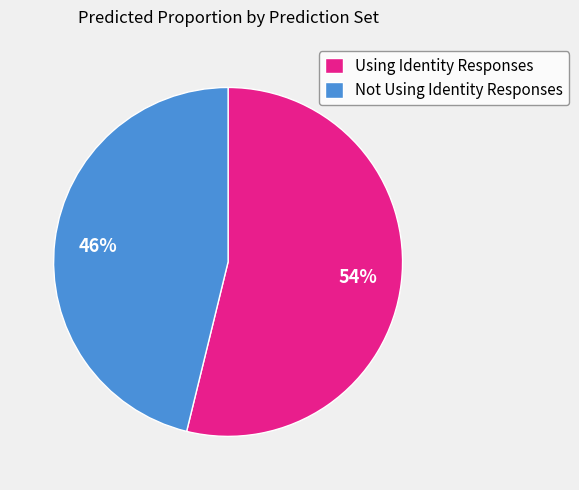

Which slice is the smallest?

Not Using Identity Responses